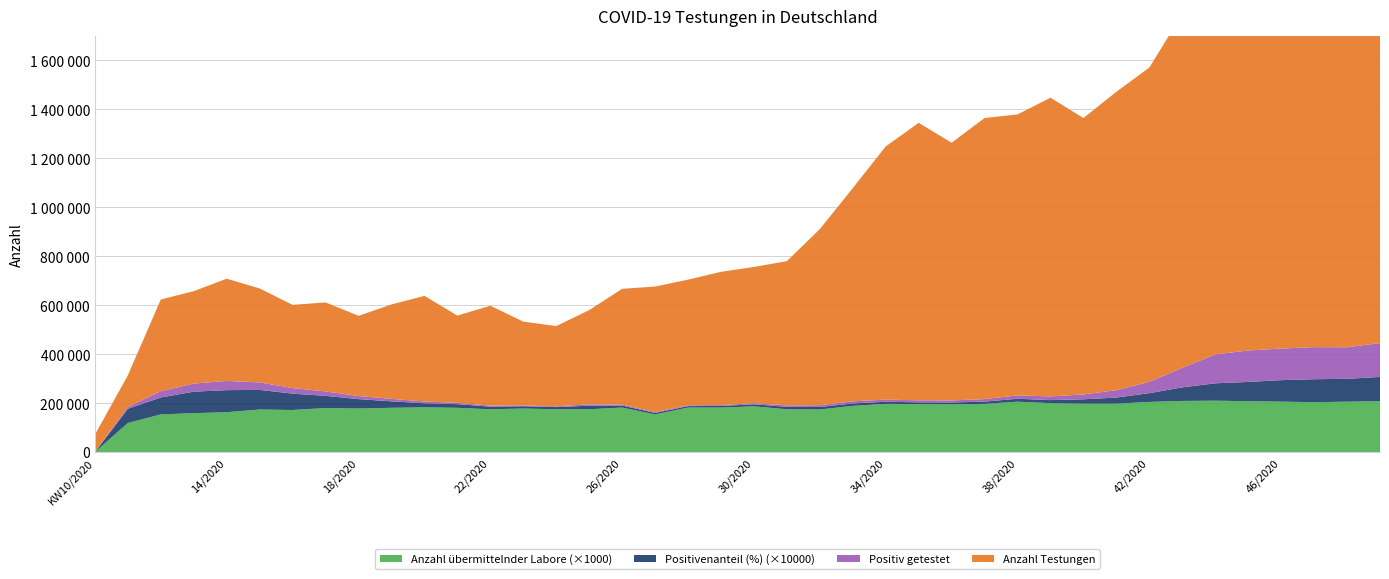

Reading left to right, transcribe all the data shown in this chart.

Anzahl Testungen: 69493.0	129291.0	374534.0	377599.0	417646.0	383694.0	339983.0	363659.0	327799.0	385638.0	431682.0	356489.0	408078.0	342328.0	327980.0	384834.0	472823.0	512969.0	513572.0	544219.0	556634.0	589201.0	719476.0	871191.0	1034449.0	1133623.0	1052942.0	1148465.0	1147879.0	1220279.0	1129127.0	1218988.0	1284349.0	1445463.0	1663992.0	1634729.0	1467454.0	1400145.0	1381117.0	1395790.0
Positiv getestet: 1722.0	7502.0	25886.0	33139.0	37649.0	30727.0	22724.0	18127.0	12600.0	10181.0	7142.0	5315.0	4335.0	3219.0	2956.0	5588.0	3919.0	3204.0	3042.0	3608.0	4537.0	5888.0	7374.0	8545.0	8868.0	8273.0	8203.0	10403.0	13647.0	15178.0	19930.0	30220.0	46000.0	80097.0	118111.0	128537.0	128986.0	131185.0	128882.0	138305.0
Positivenanteil (%): 0.0	5.8	6.9	8.8	9.0	8.0	6.7	5.0	3.8	2.6	1.6	1.5	1.1	0.9	0.9	1.4	0.8	0.6	0.6	0.7	0.8	1.0	1.0	1.0	0.9	0.7	0.8	0.9	1.2	1.2	1.8	2.5	3.6	5.5	7.1	7.9	8.8	9.4	9.3	9.9
Anzahl ubermittelnder Labore: 0.0	119.0	154.0	159.0	163.0	174.0	172.0	180.0	178.0	181.0	183.0	181.0	175.0	178.0	175.0	175.0	182.0	154.0	182.0	182.0	187.0	175.0	174.0	189.0	197.0	196.0	195.0	197.0	206.0	200.0	198.0	198.0	205.0	209.0	210.0	208.0	206.0	204.0	206.0	208.0